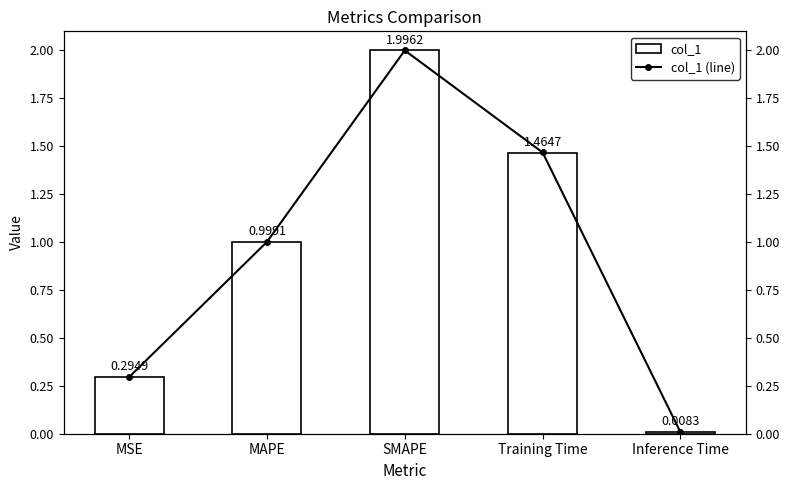

What is the label of the 4th bar from the right?

MAPE